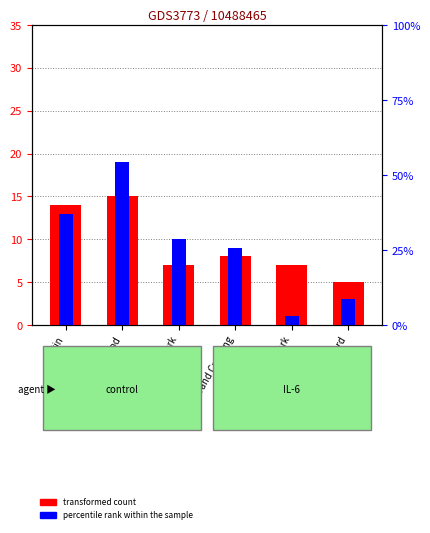

What is the value of the percentile rank within the sample bar at the 2nd from the left?

19